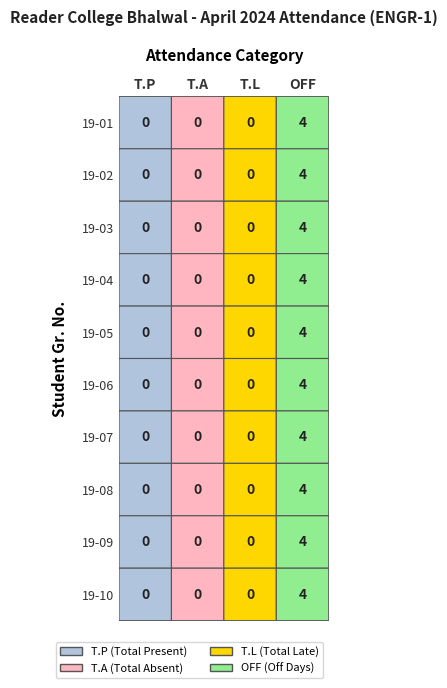

Which series has the widest spread of values?

19-01